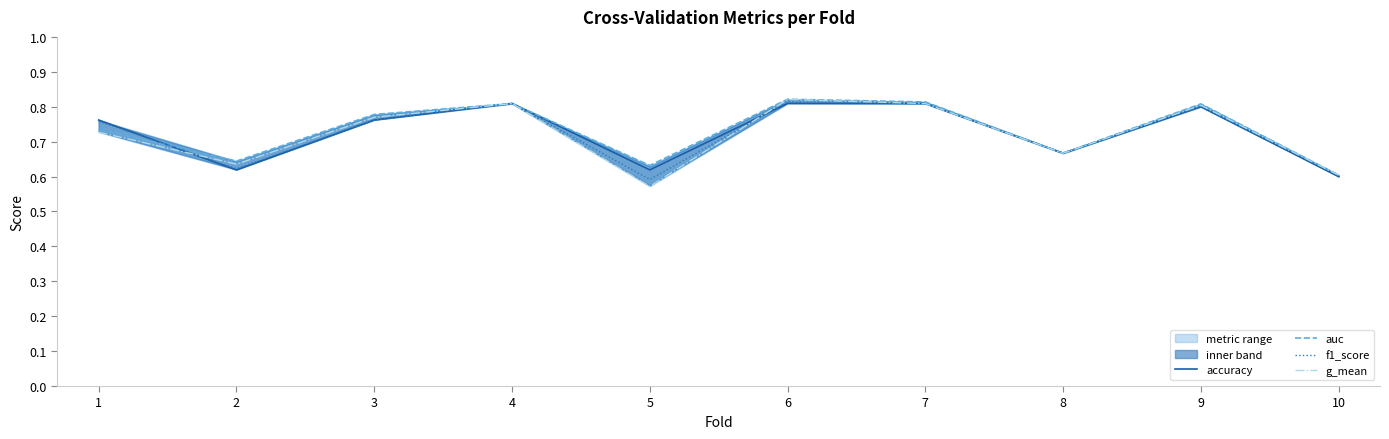

Count the number of data series in this chart.

4